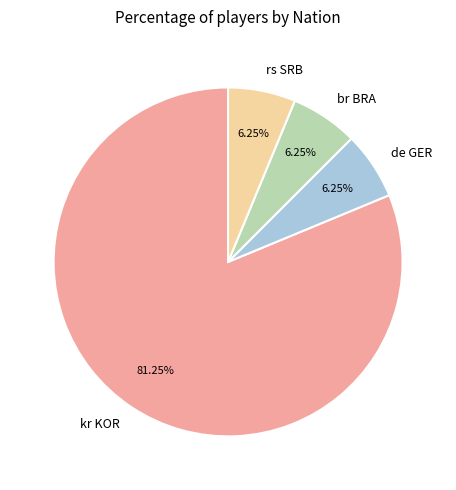

True or false: de GER accounts for 17% of the total.

False